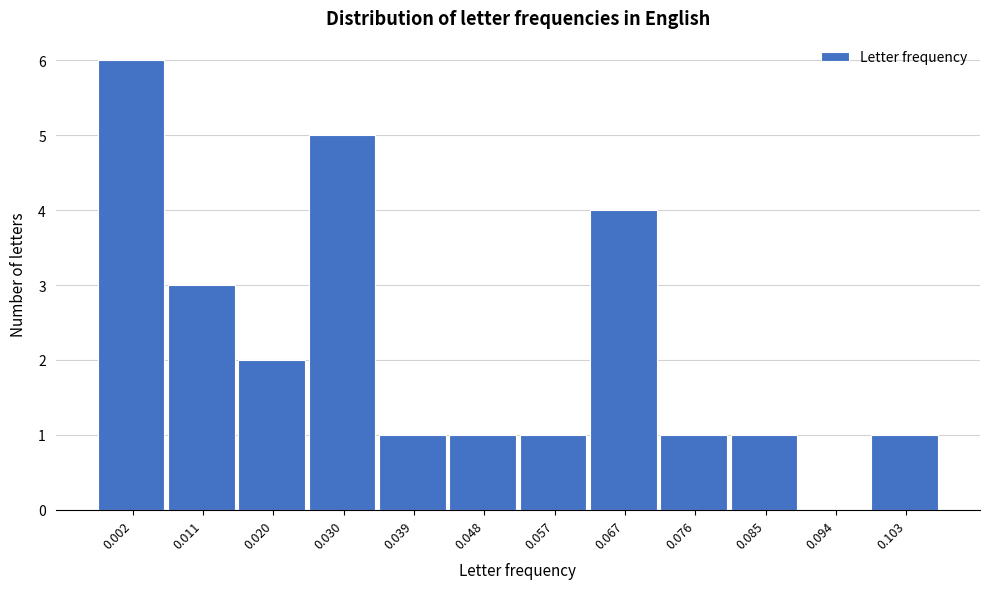

Reading right to left, transcribe all the data shown in this chart.

0.103=1	0.094=0	0.085=1	0.076=1	0.067=4	0.057=1	0.048=1	0.039=1	0.030=5	0.020=2	0.011=3	0.002=6